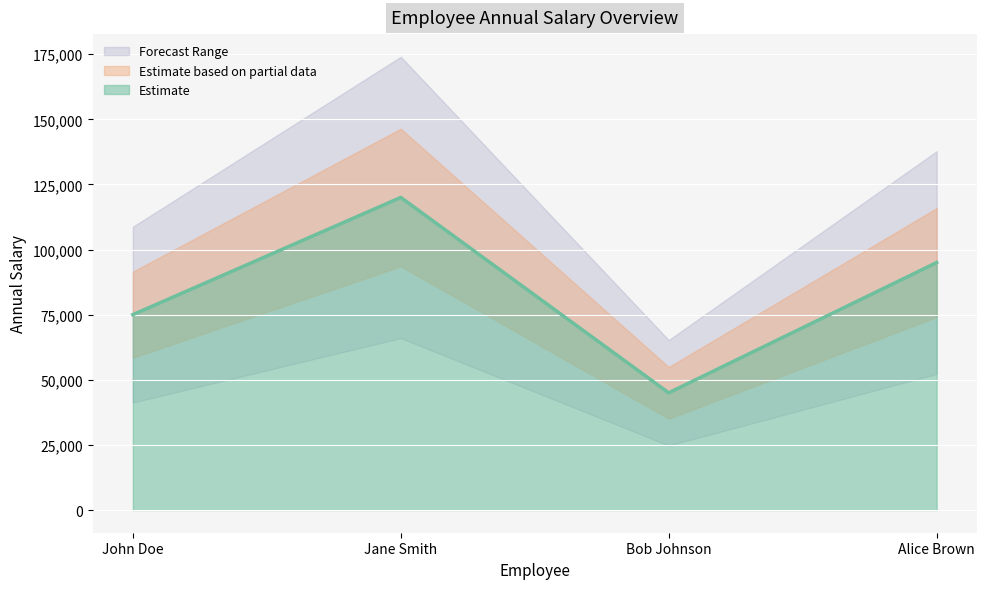

Between Bob Johnson and Alice Brown, which is larger?

Alice Brown